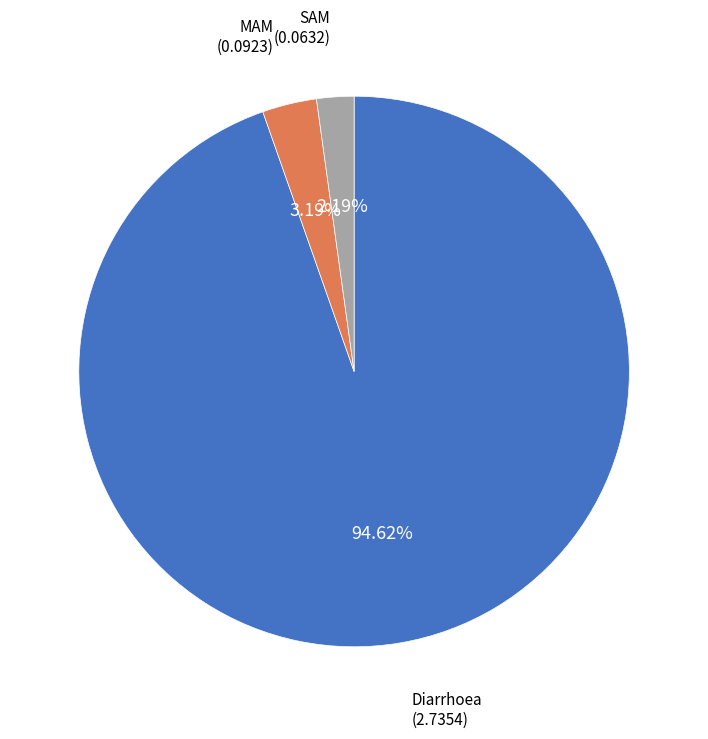

Does any single category account for the majority?

Yes